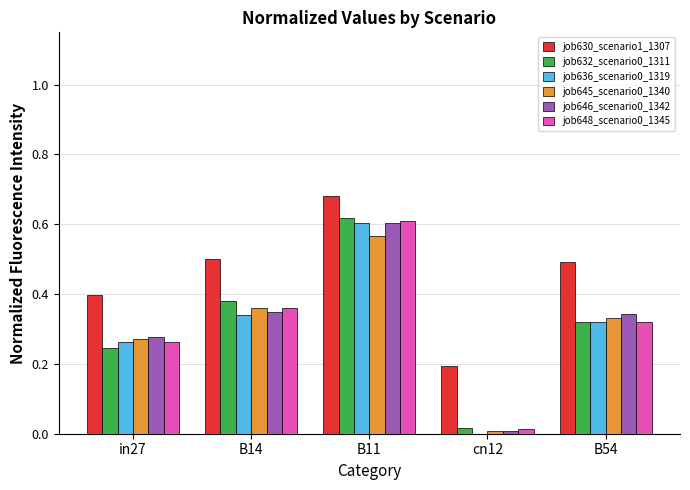

At which label is job648_scenario0_1345 closest to 0?

cn12